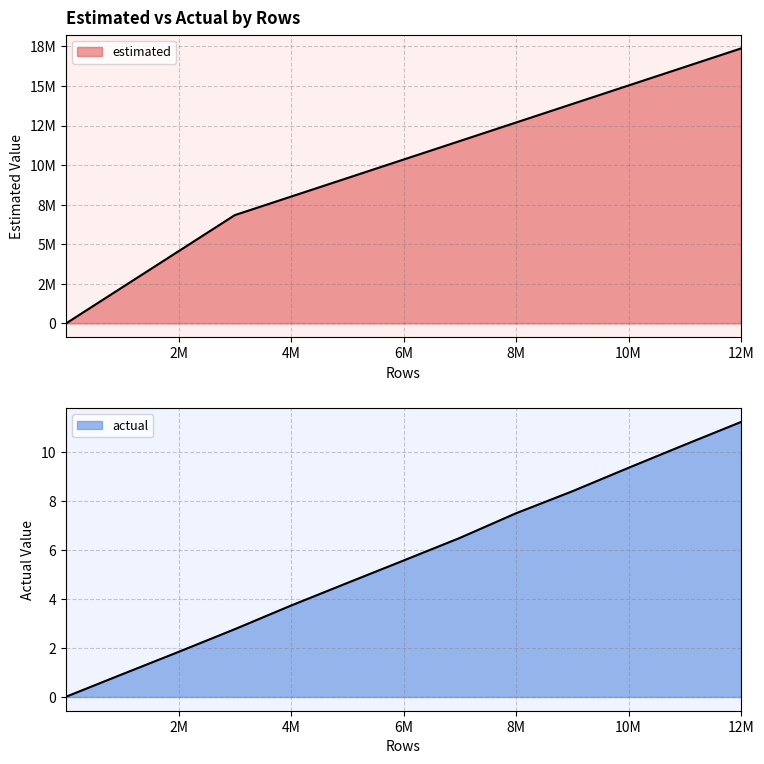

Rank the series at 2M from lowest to highest value.

actual, estimated